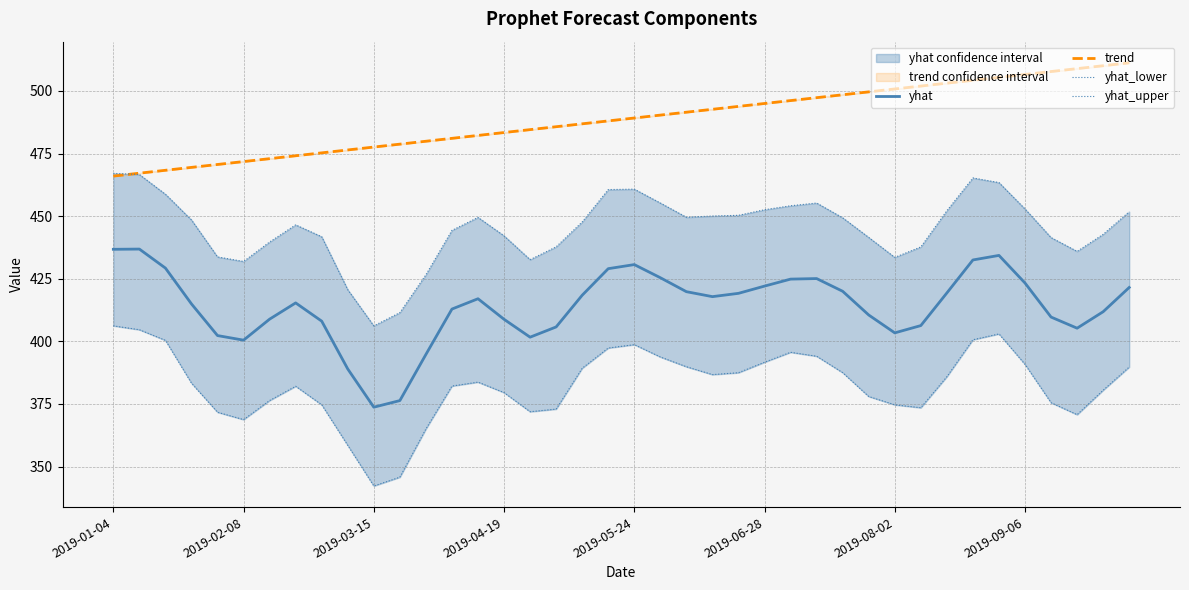

What is the difference between the maximum and second lowest values in the yhat series?

60.5